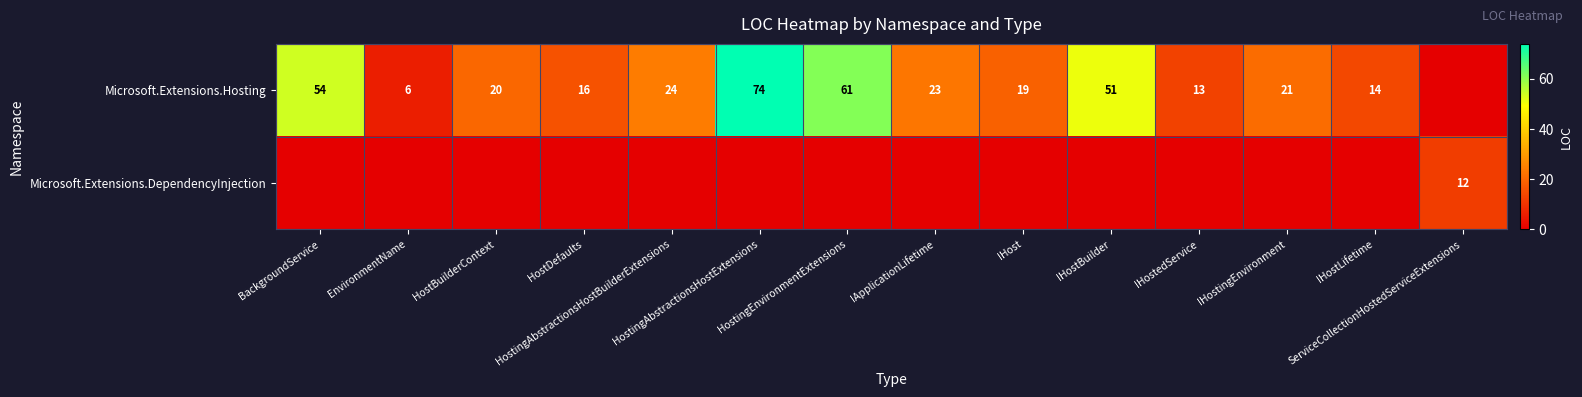

What is the average value of the Microsoft.Extensions.Hosting series?

28